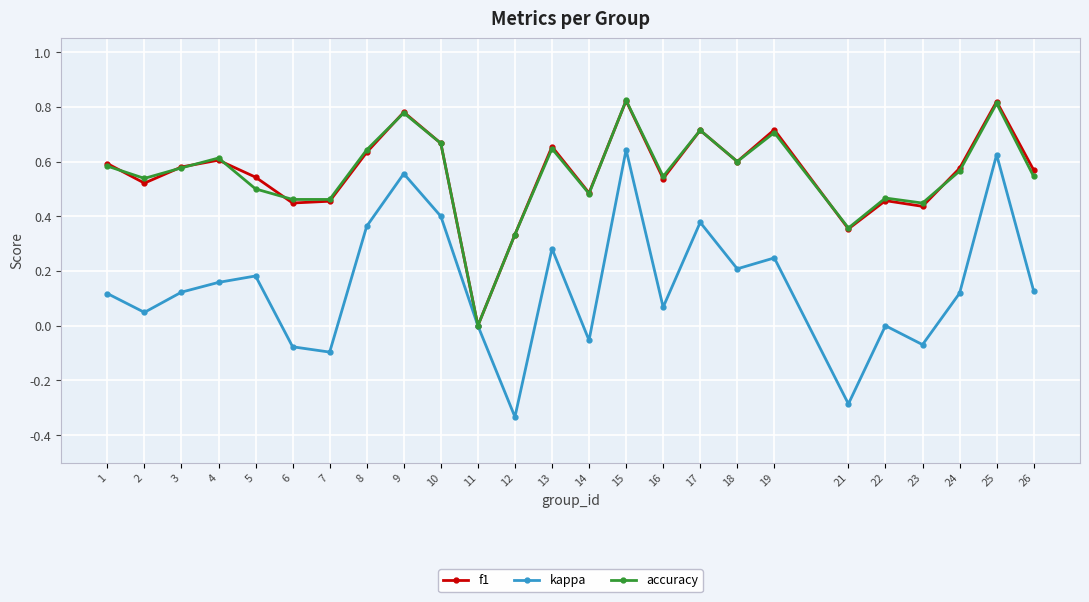

Between 6 and 8, which series saw the biggest shift?

kappa